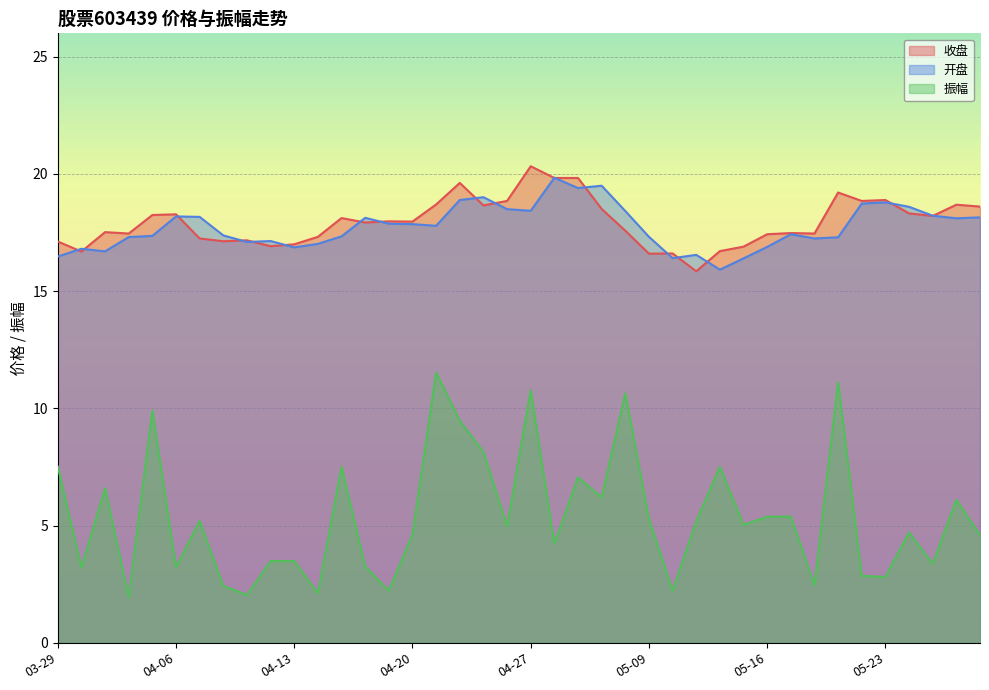

Is the value of 收盘 at 04-28 greater than the value of 振幅 at 04-06?

Yes